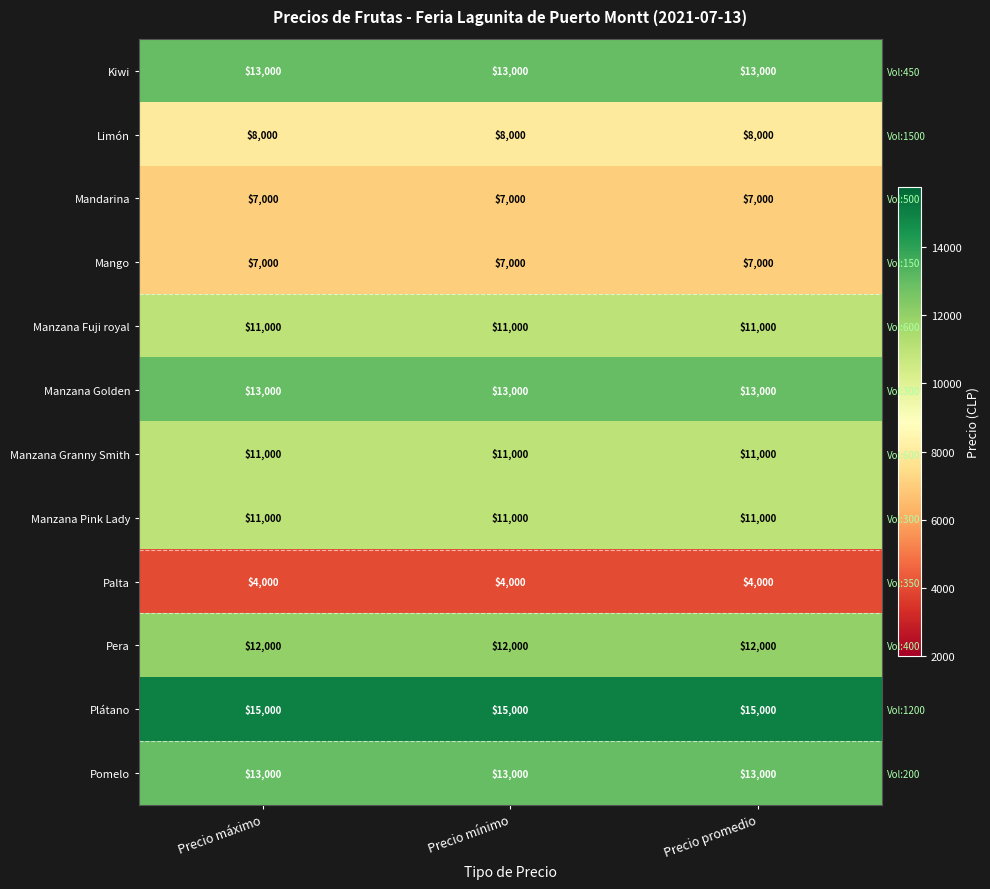

Between Precio máximo and Precio mínimo, which is larger?

Precio máximo